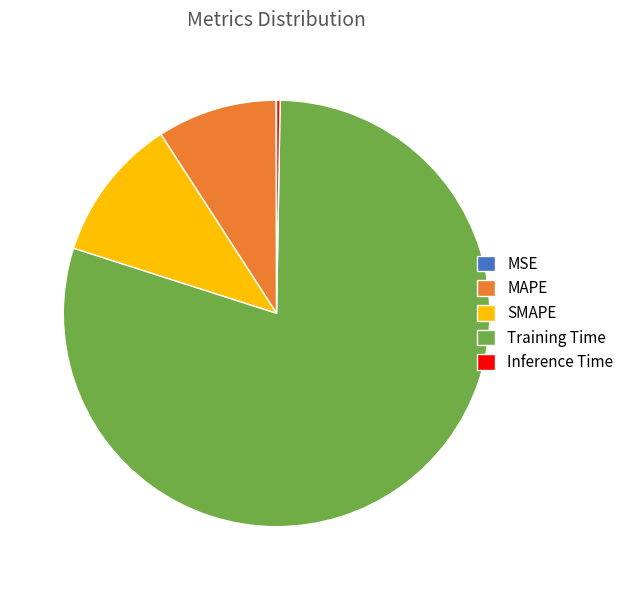

Is the sum of SMAPE and Training Time greater than half?

Yes